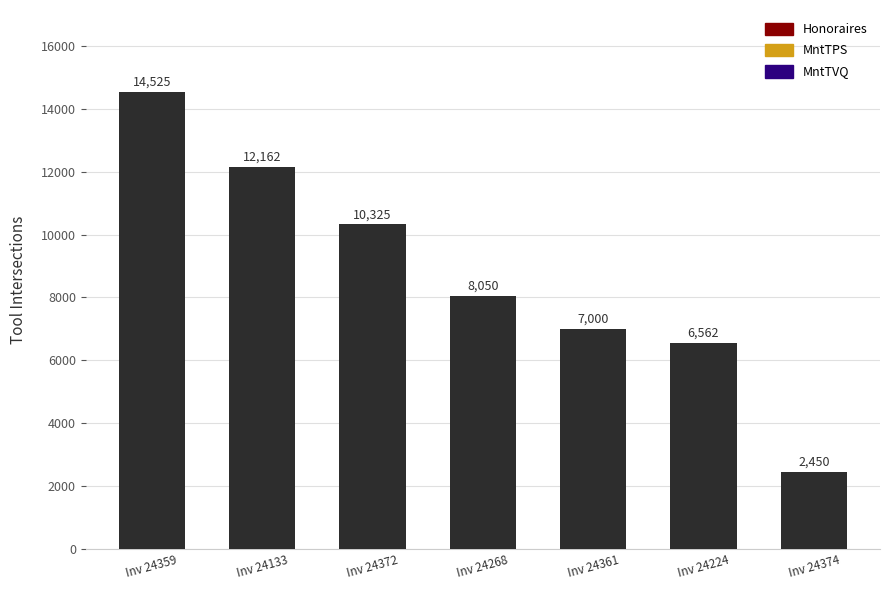

At which category does the chart reach its peak across all series?

Inv 24359